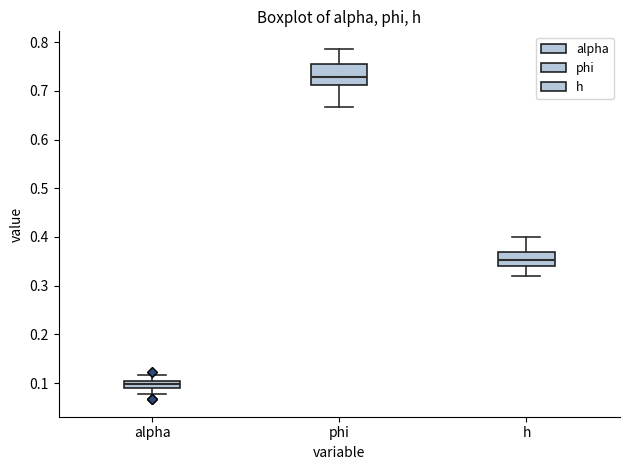

Which box's median line is the highest?

phi